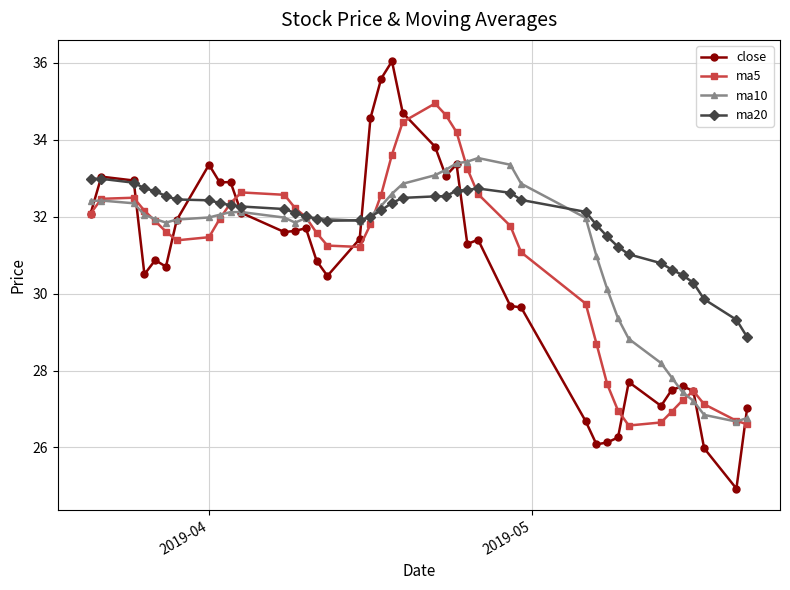

Which series has the largest total across all categories?

ma20